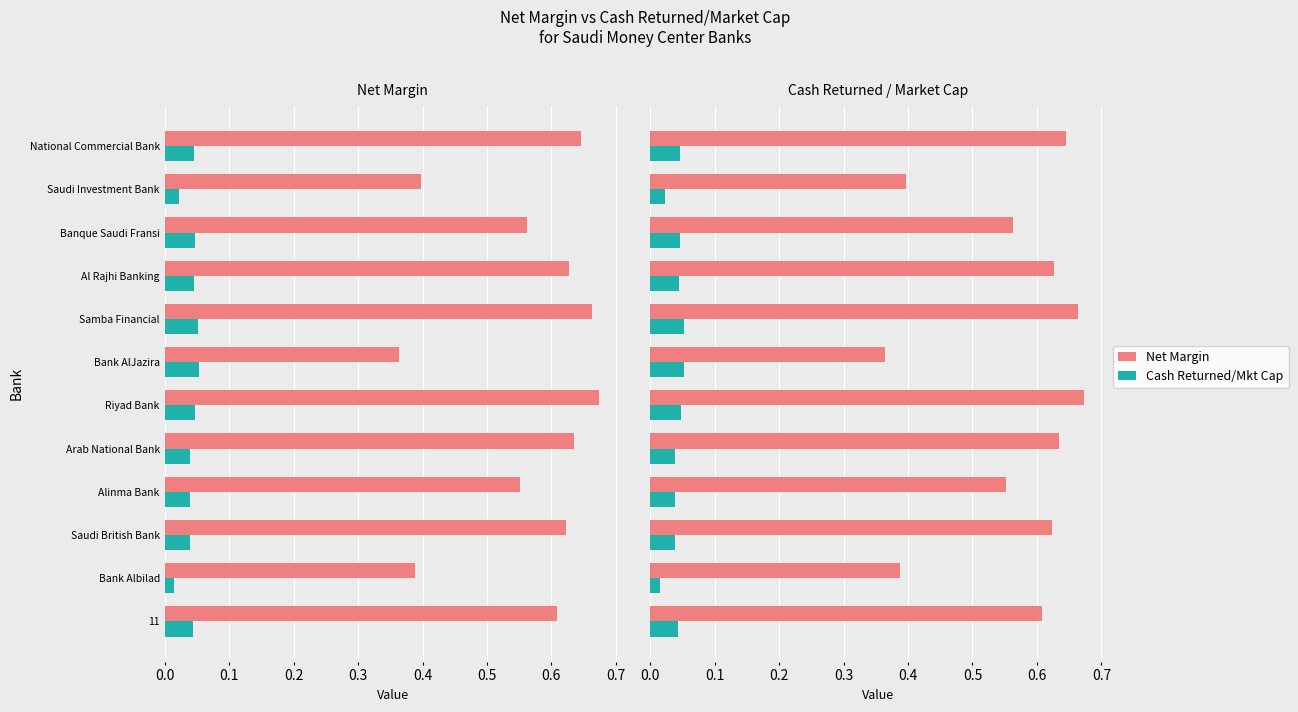

What are all the series names shown in the legend?

Net Margin, Cash Returned/Mkt Cap